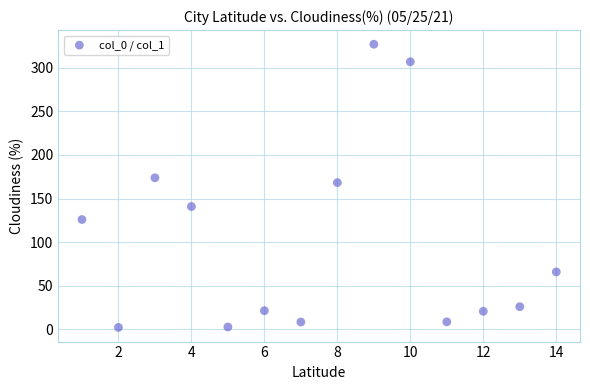

What is the range of X values (max minus min)?

13.0